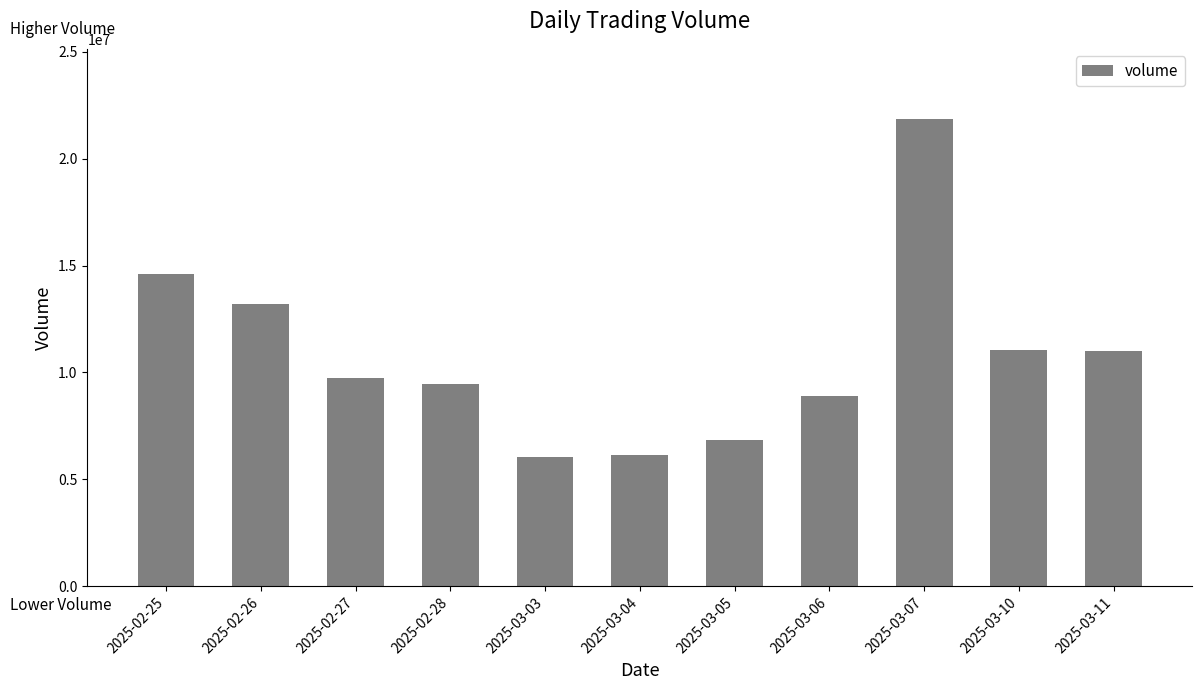

What is the maximum value shown in the chart?

21857142